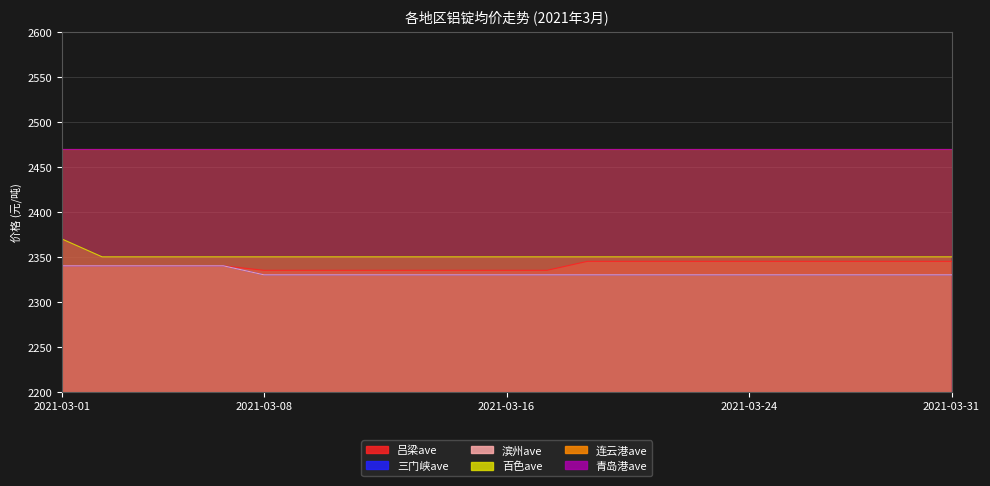

What is the maximum value for 滨州ave?

2340